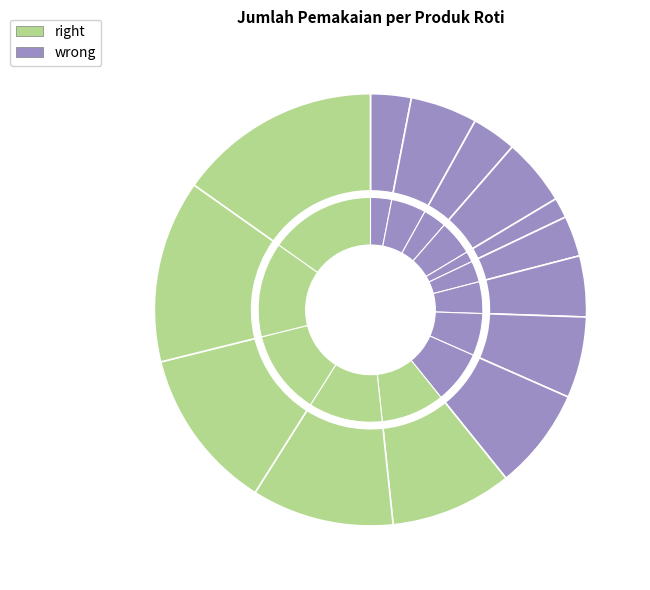

What percentage is the Focaccia slice, to the nearest percent?

12%